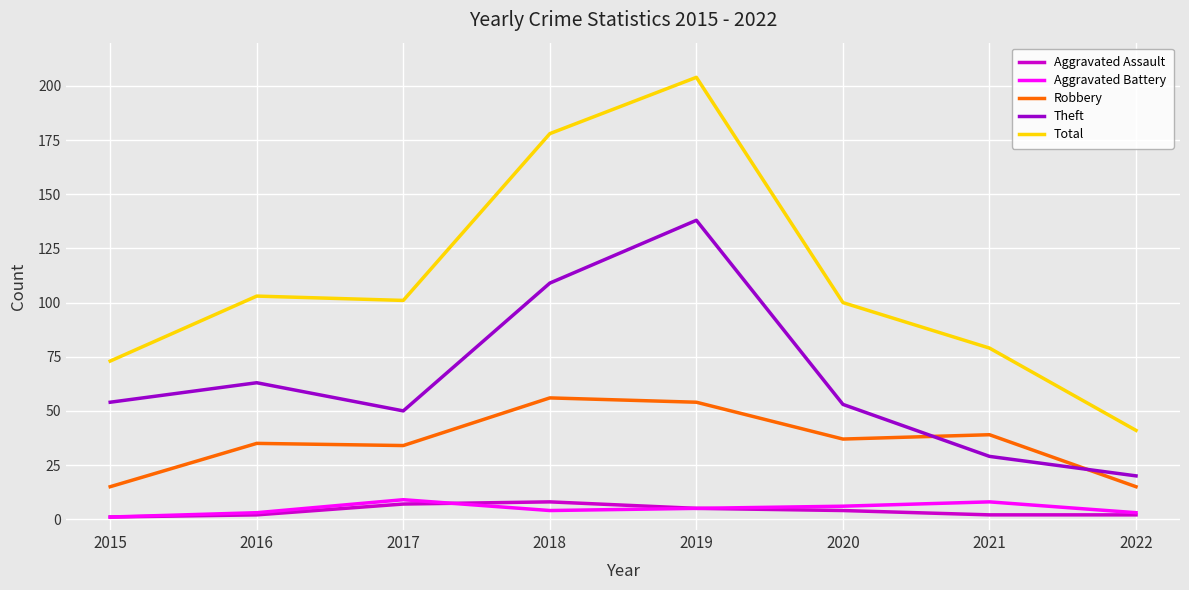

Which series has the widest spread of values?

Total